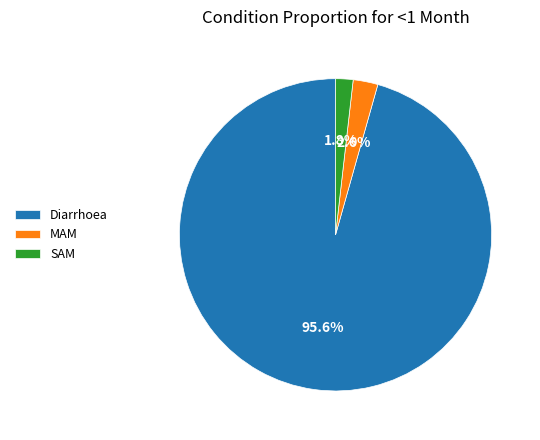

Rank the categories by value from lowest to highest.

SAM, MAM, Diarrhoea